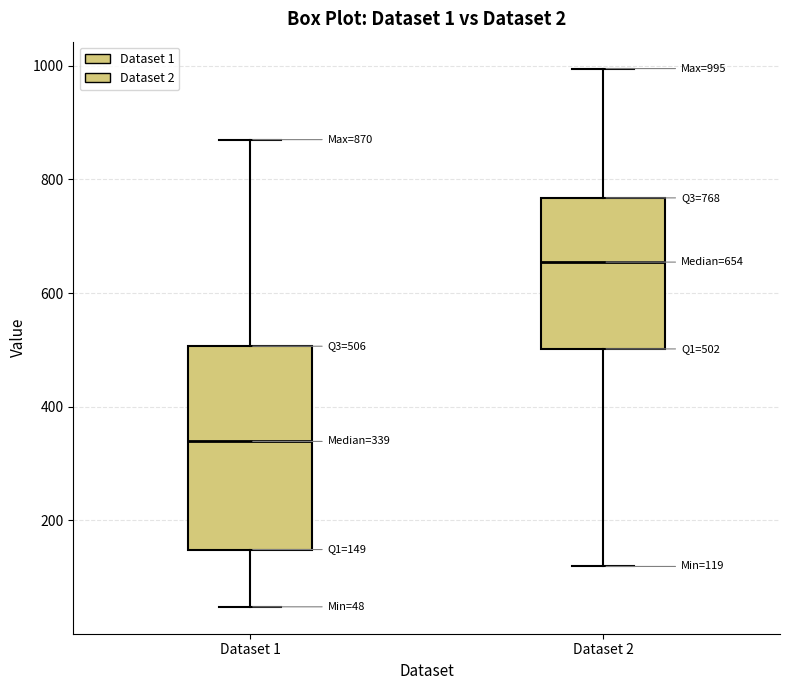

Which box is the tallest, from its lower edge to its upper edge?

Dataset 1